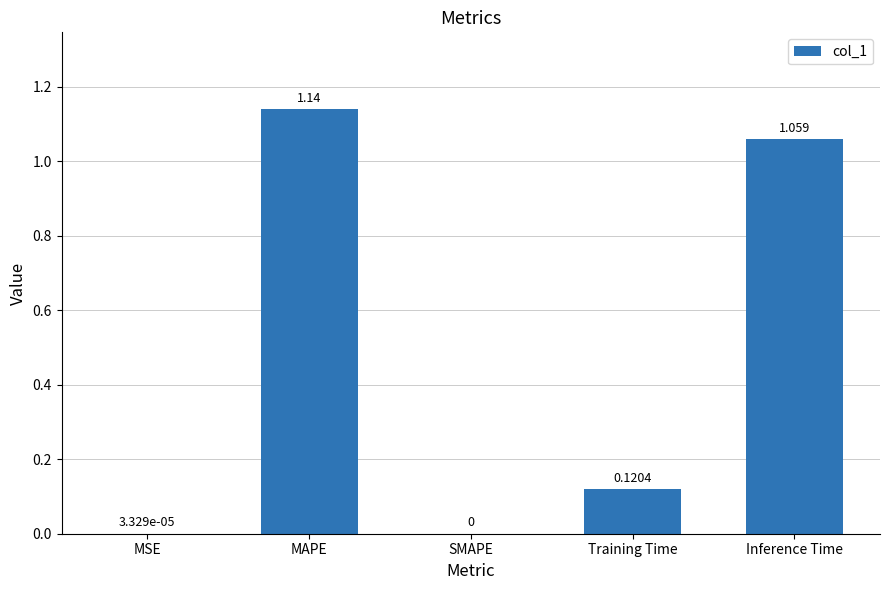

At which category does the chart reach its peak across all series?

MAPE